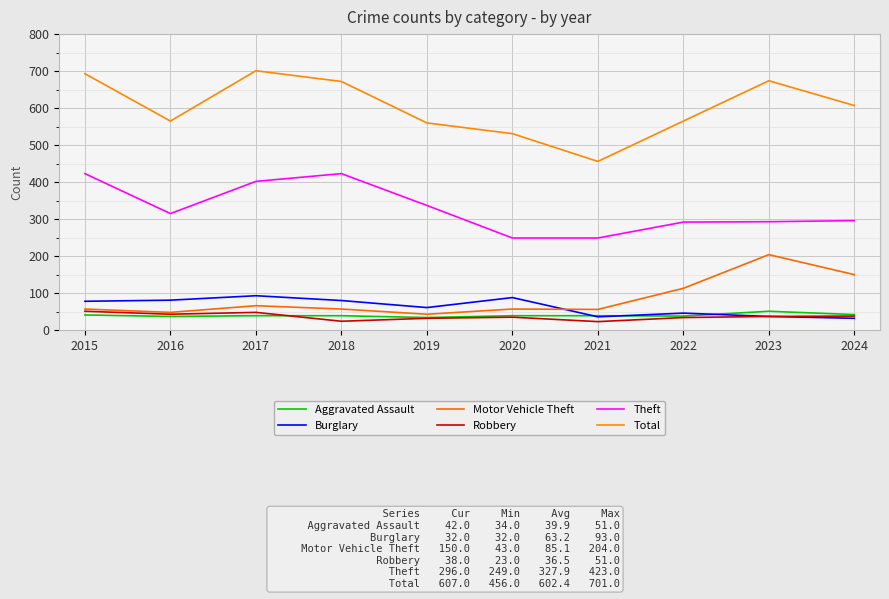

What is the difference between the maximum and minimum values in the Total series?

245